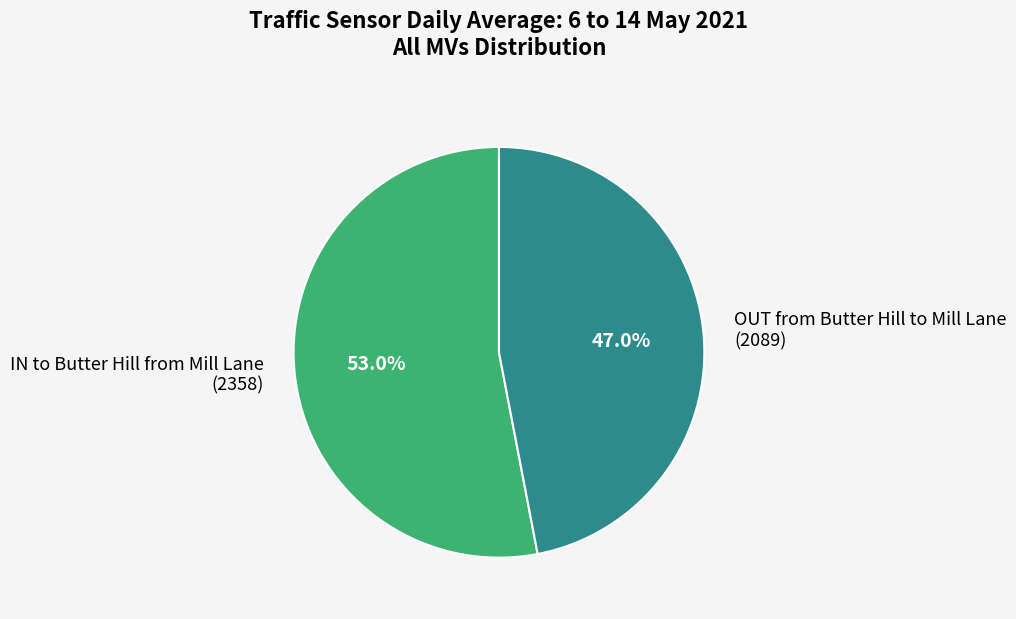

Between OUT from Butter Hill to Mill Lane (2089) and IN to Butter Hill from Mill Lane (2358), which is larger?

IN to Butter Hill from Mill Lane (2358)